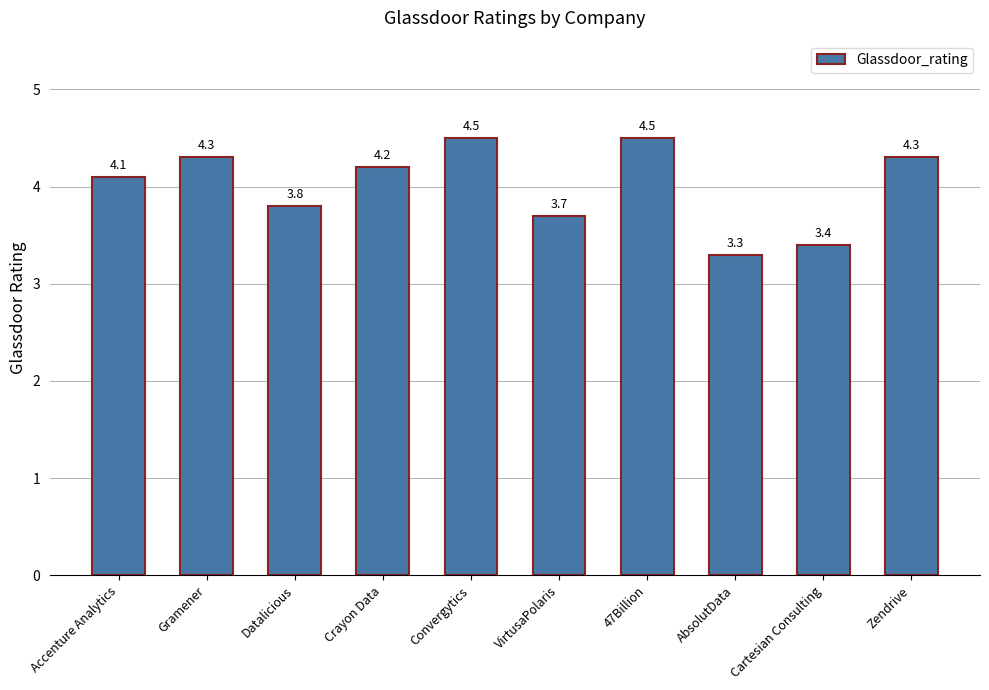

What is the change in value from Gramener to 47Billion?

+0.2